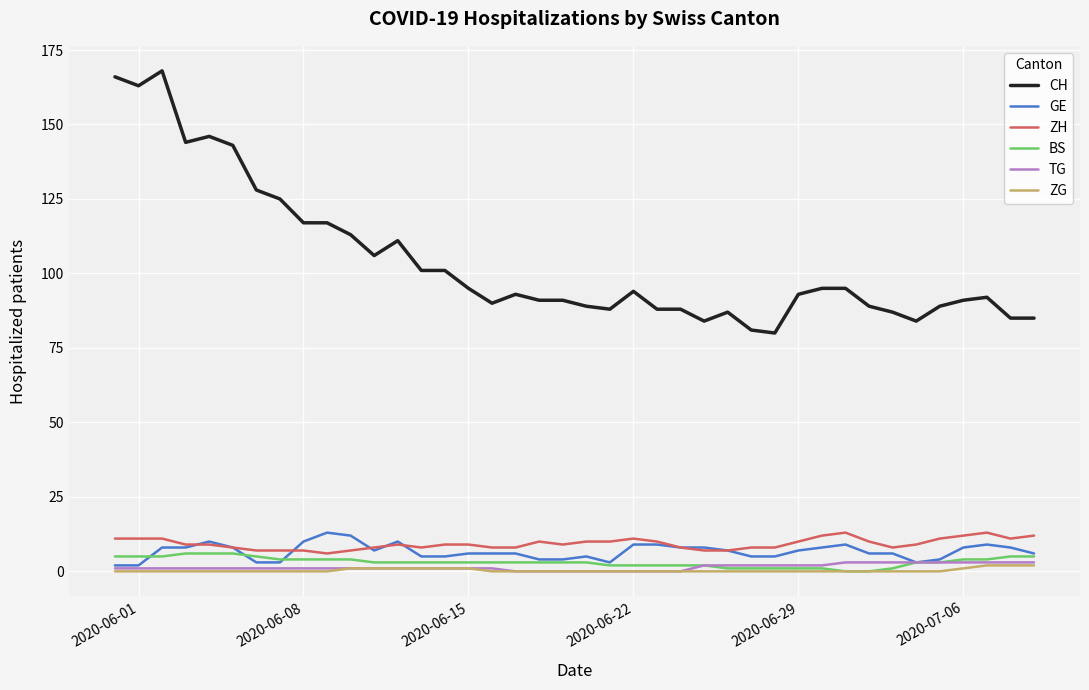

What is the greatest value displayed?

168